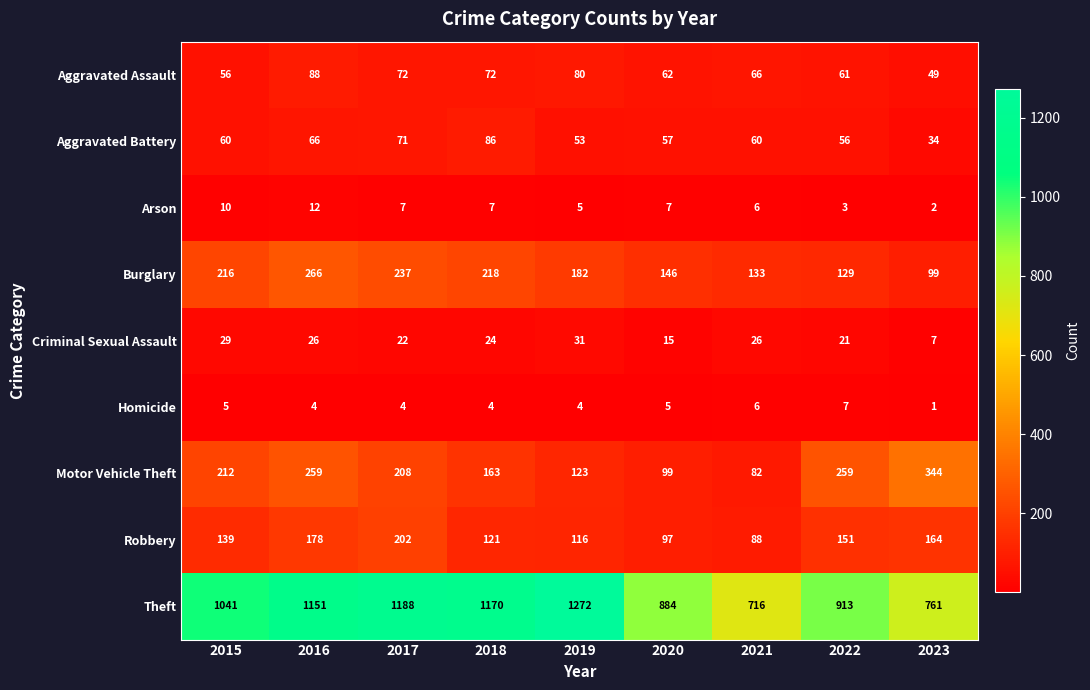

What is the sum of all Theft values?

9096